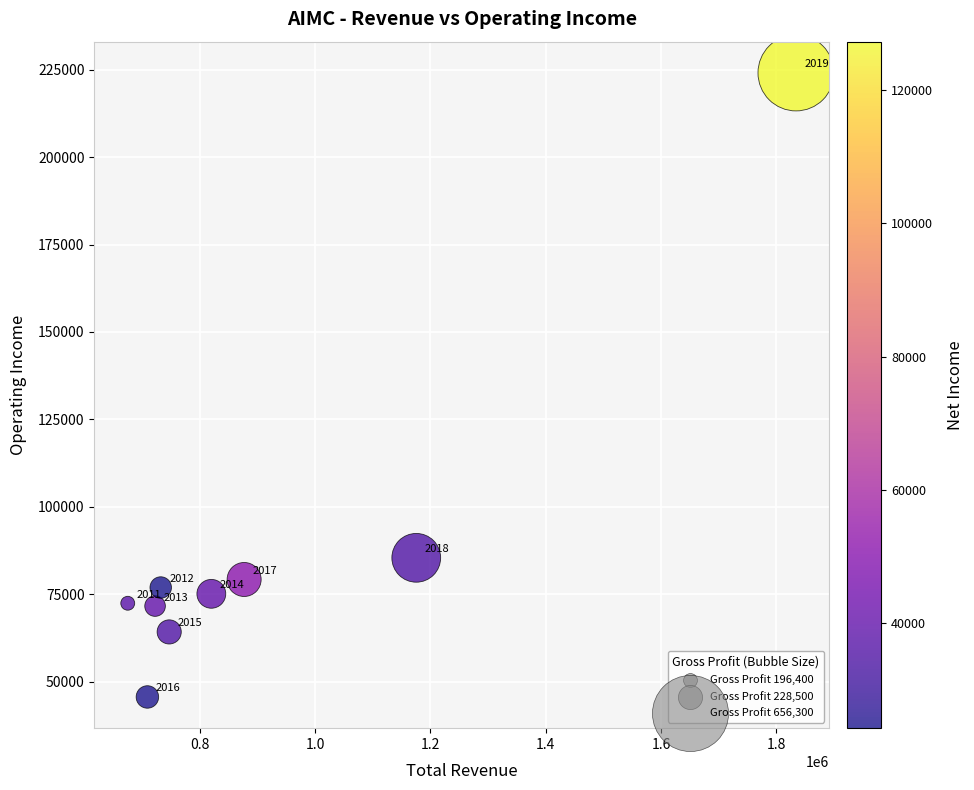

What Y value in the scatter plot is closest to 134850?

85400